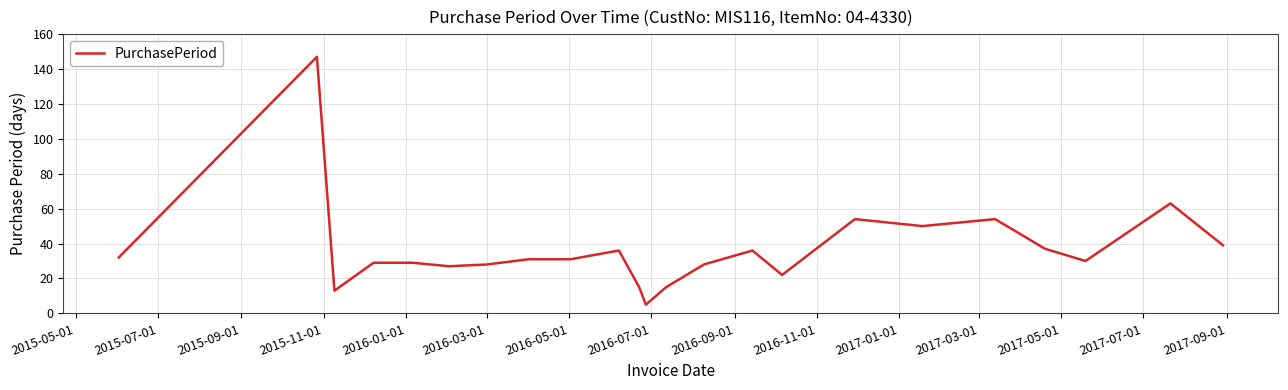

What is the smallest value displayed?

5